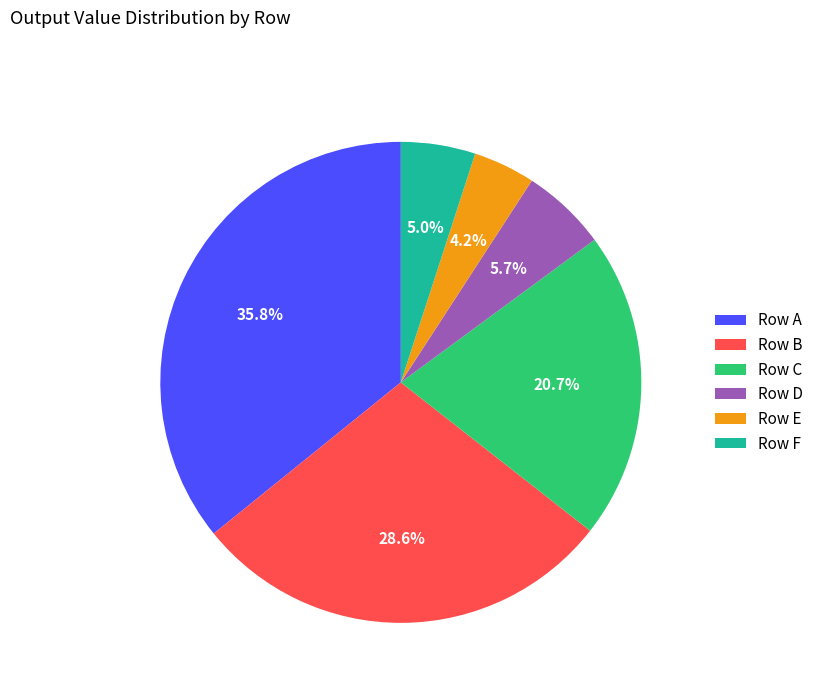

Is the sum of Row E and Row B greater than half?

No